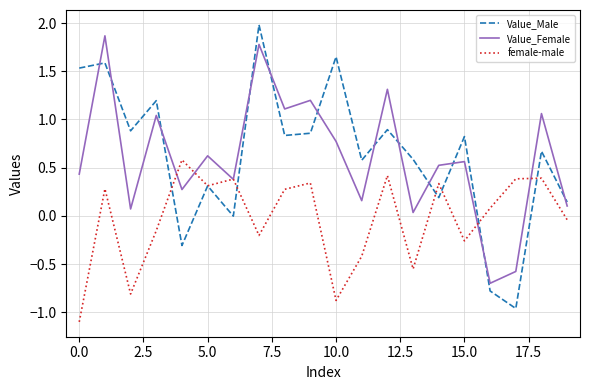

After their last crossing, which series has the higher values: female-male or Value_Female?

Value_Female